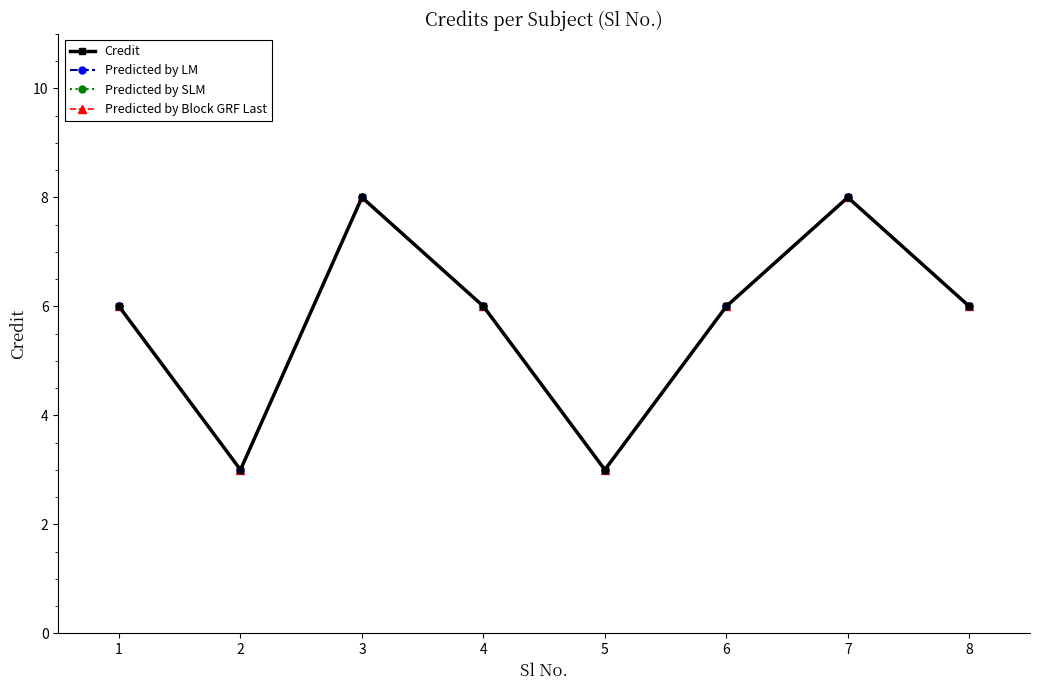

At which category does Credit reach its first local valley?

2